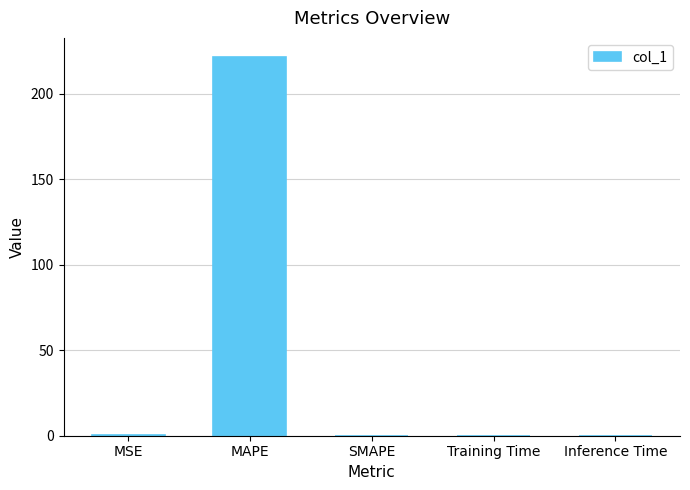

What value does the data have at MSE?

0.2